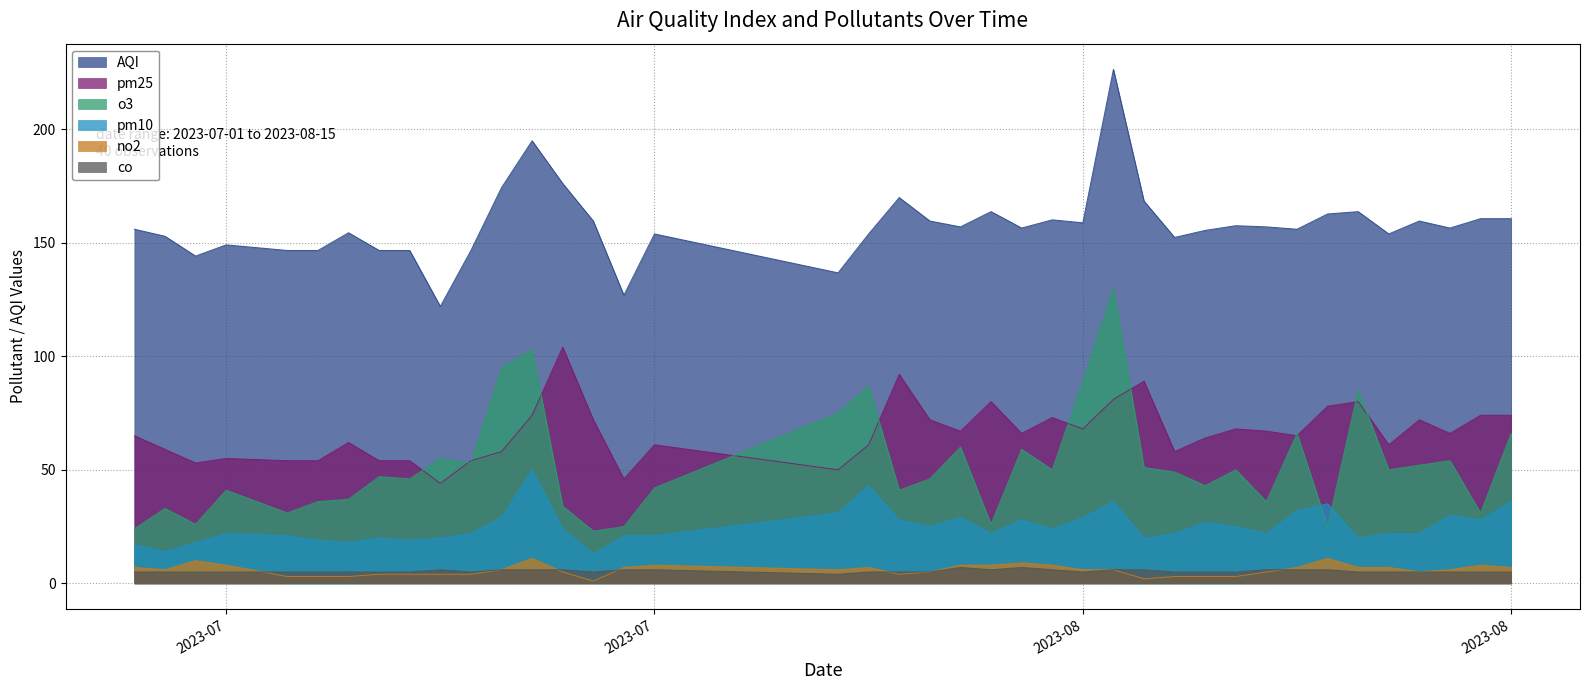

Does the chart display data point markers on the line(s)?

No